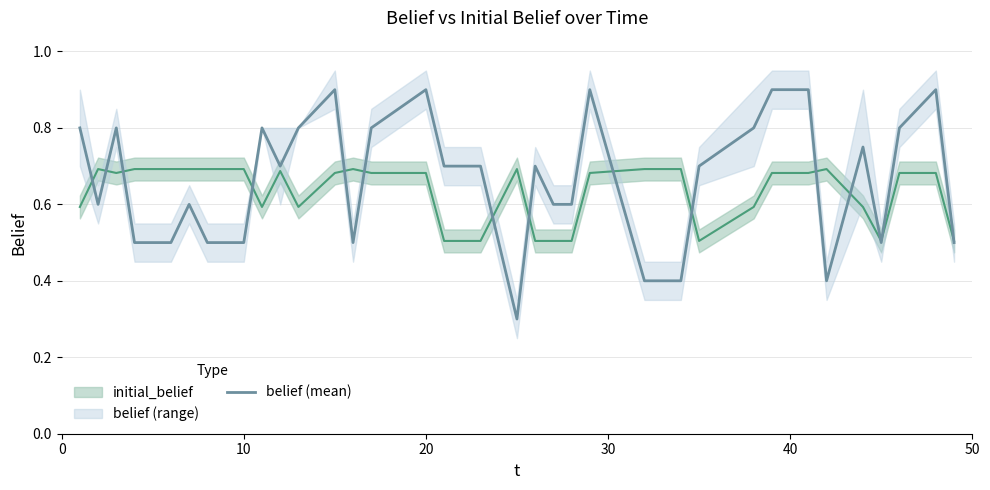

What is the difference between the maximum and minimum values?

0.6